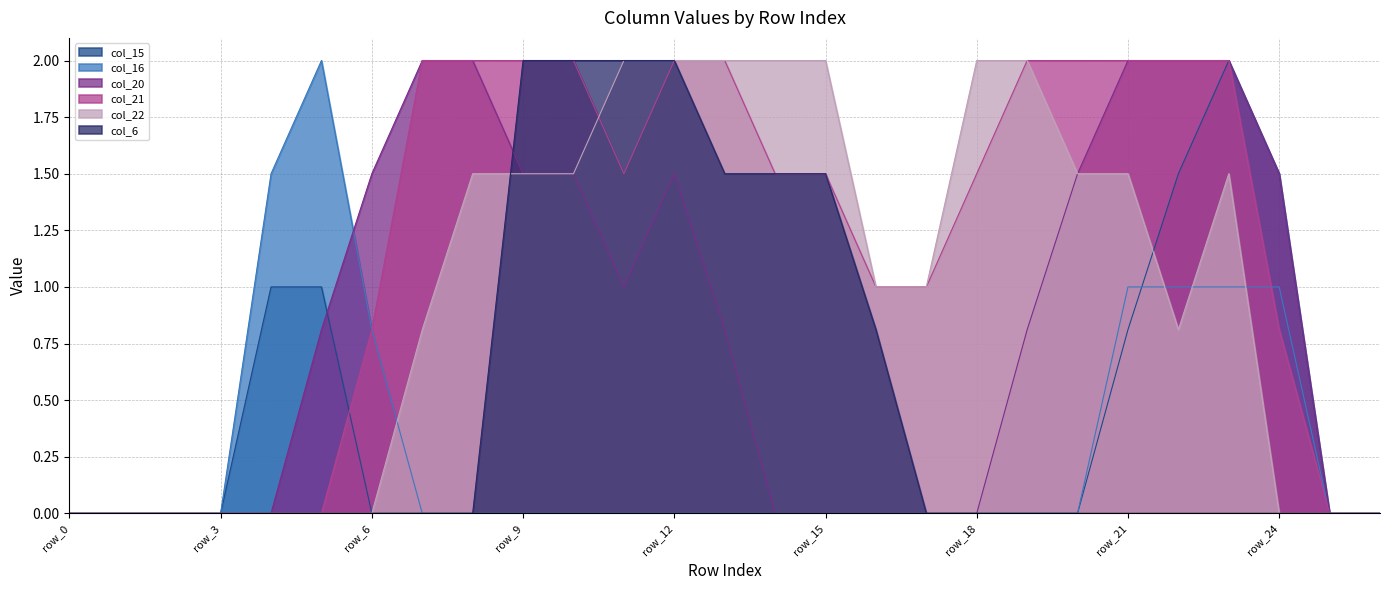

Where do col_20 and col_16 first cross each other?

row_5 and row_6